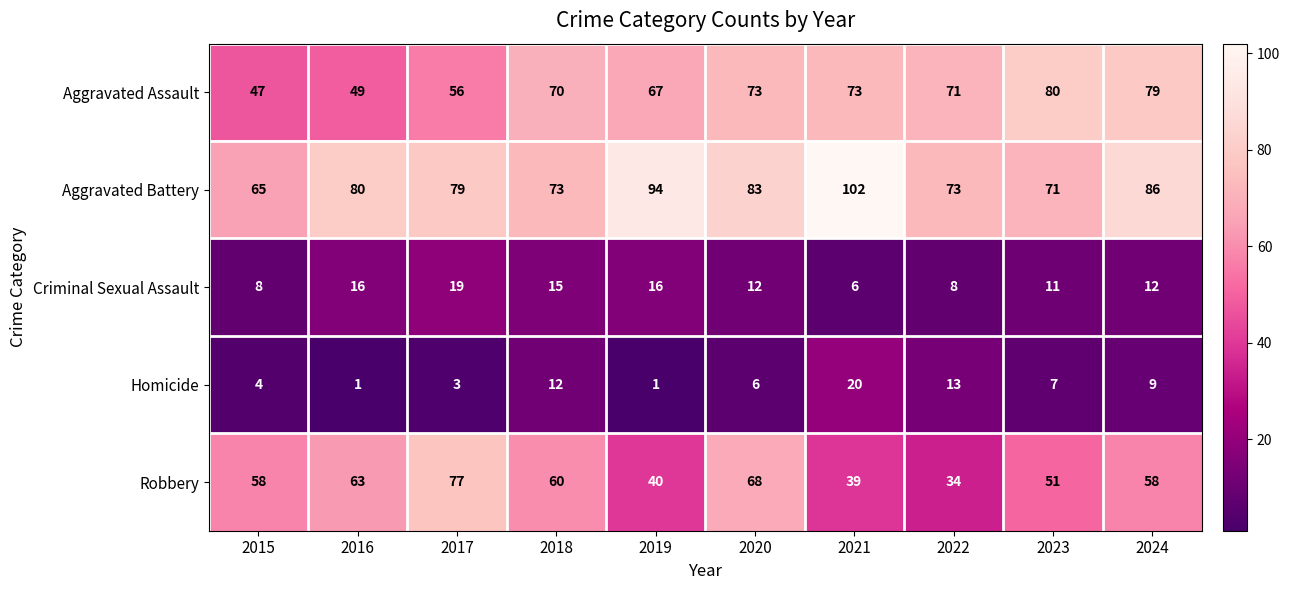

Which series has the largest range (max minus min)?

Robbery